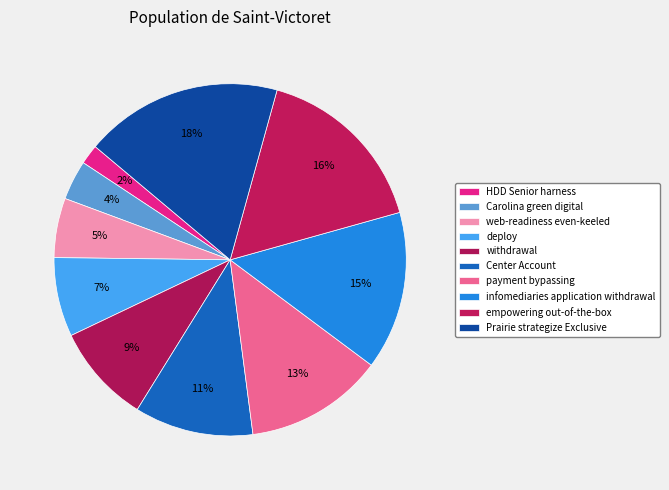

Does infomediaries application withdrawal represent more than half of the total?

No